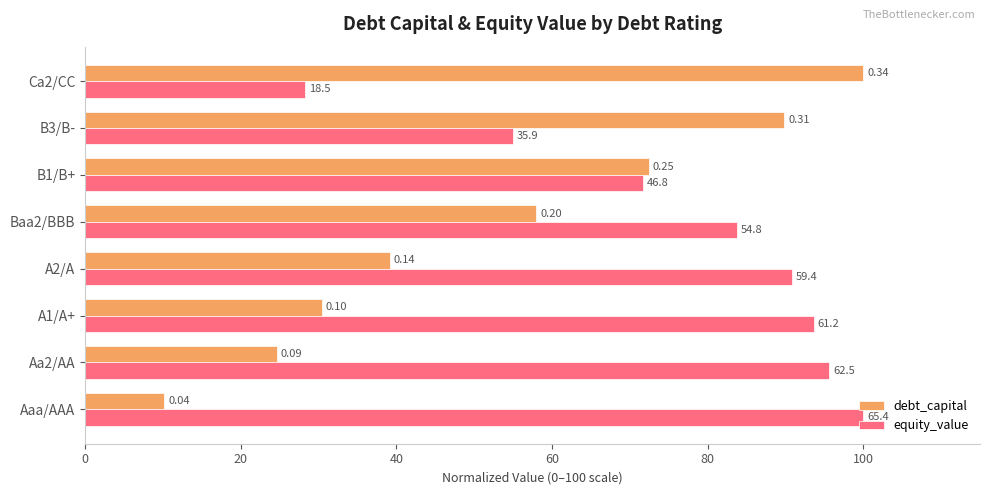

Reading right to left, list all the values displayed in this chart.

debt_capital: 100.0	89.9	72.5	58.0	39.1	30.4	24.6	10.1
equity_value: 28.3	55.0	71.7	83.8	90.8	93.7	95.6	100.0